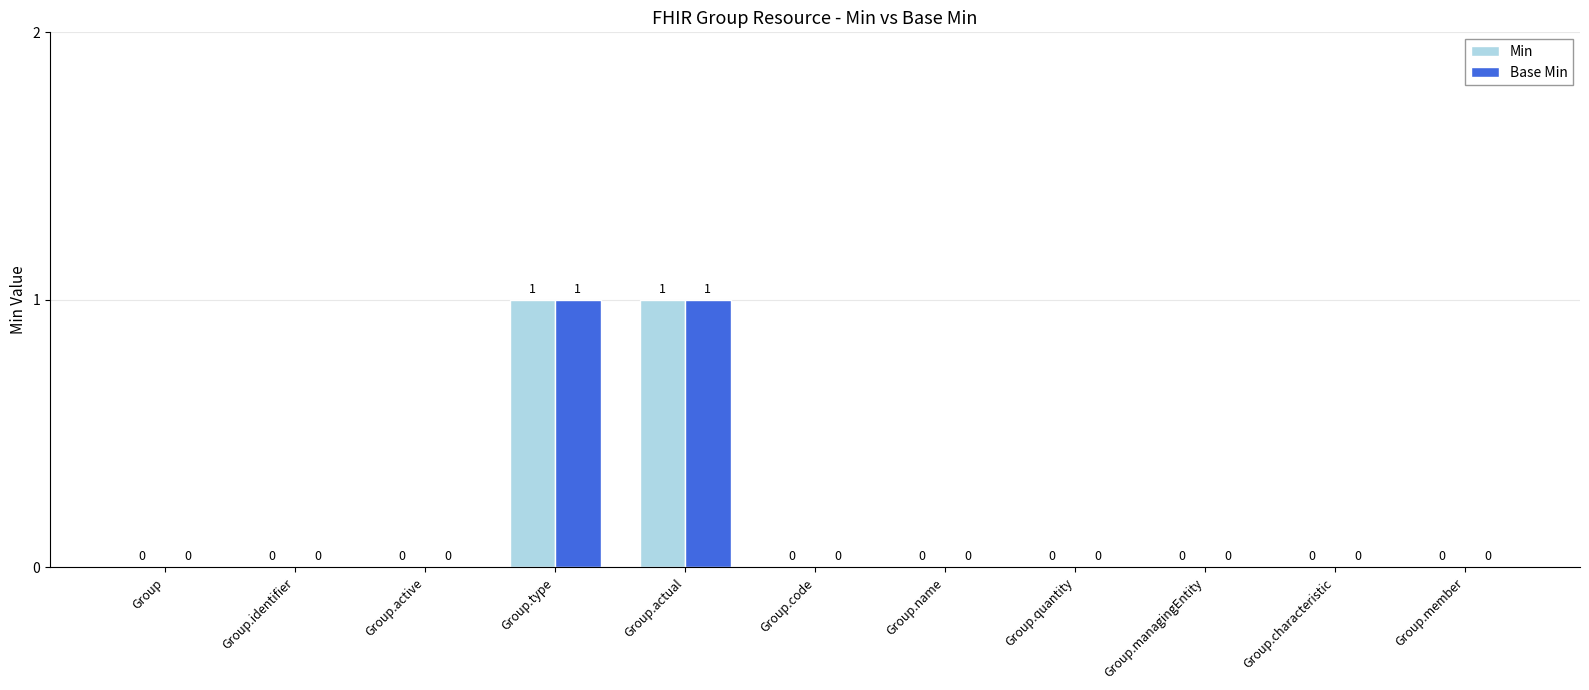

How many series are shown in this chart?

2